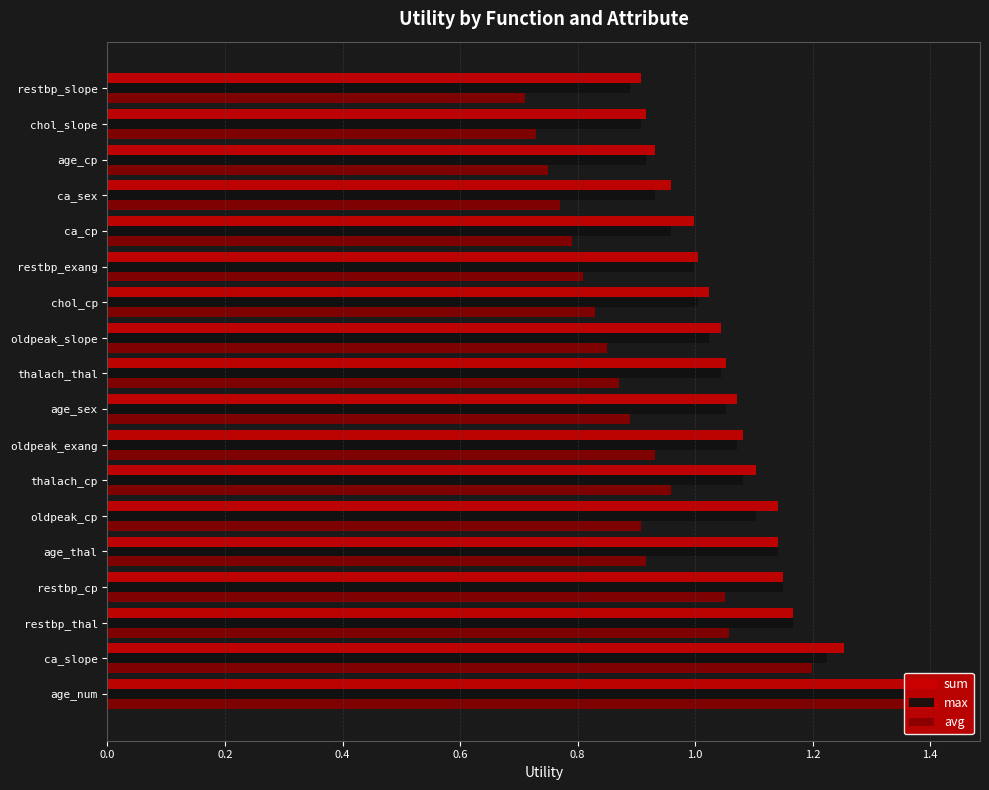

How many bars are there in each group?

3